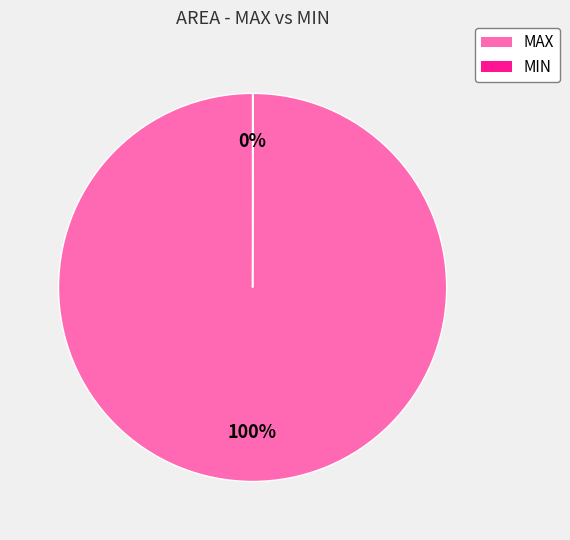

What is the largest slice in the pie chart?

MAX